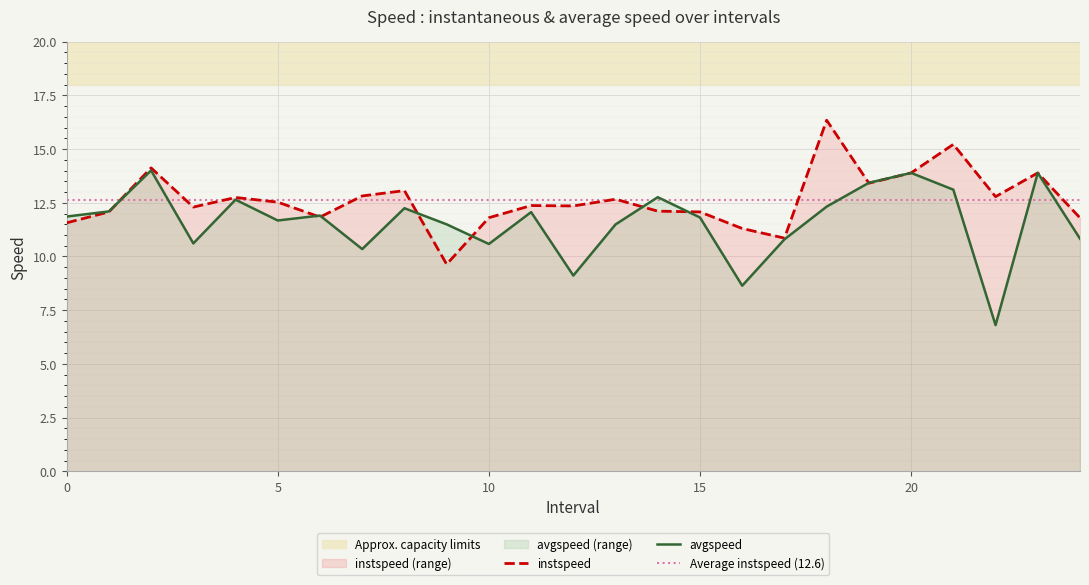

Between 22.0 and 6.0, which is larger?

22.0